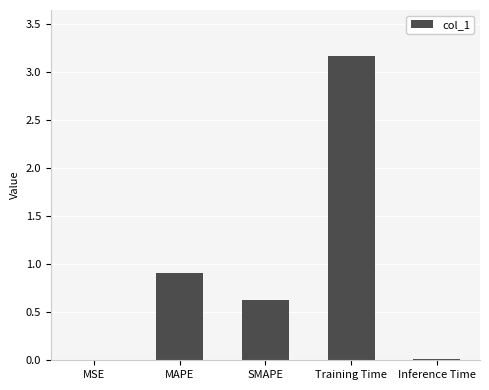

What is the sum of all values?

4.7